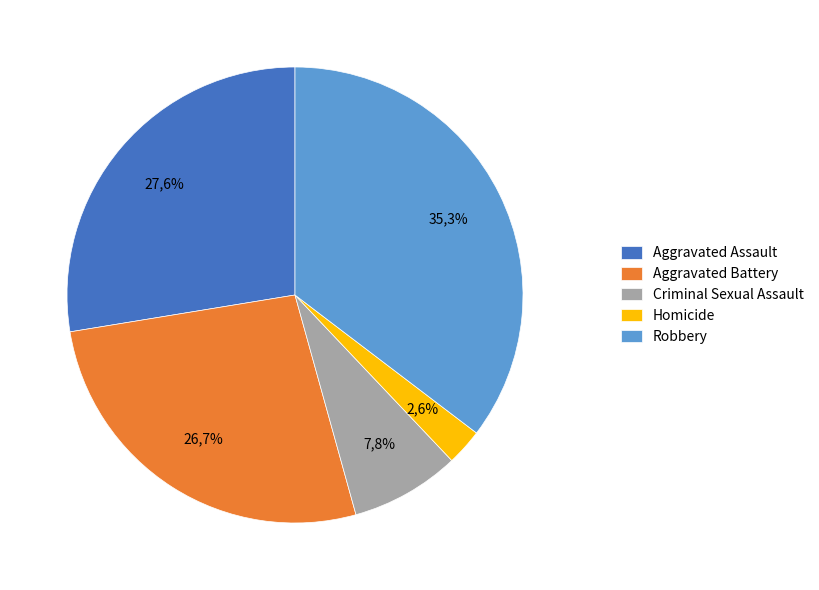

What percentage is NOT represented by Aggravated Assault?

72.4%